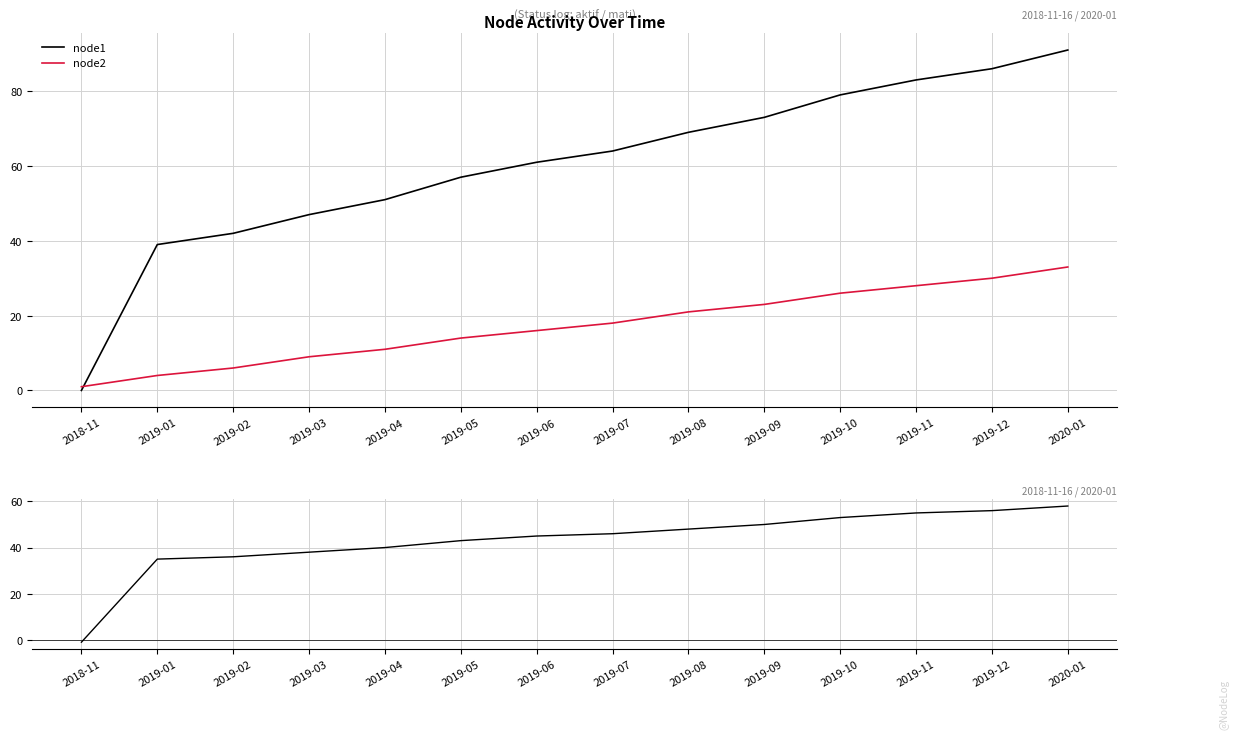

What is the total value across all series at 2019-09?

146